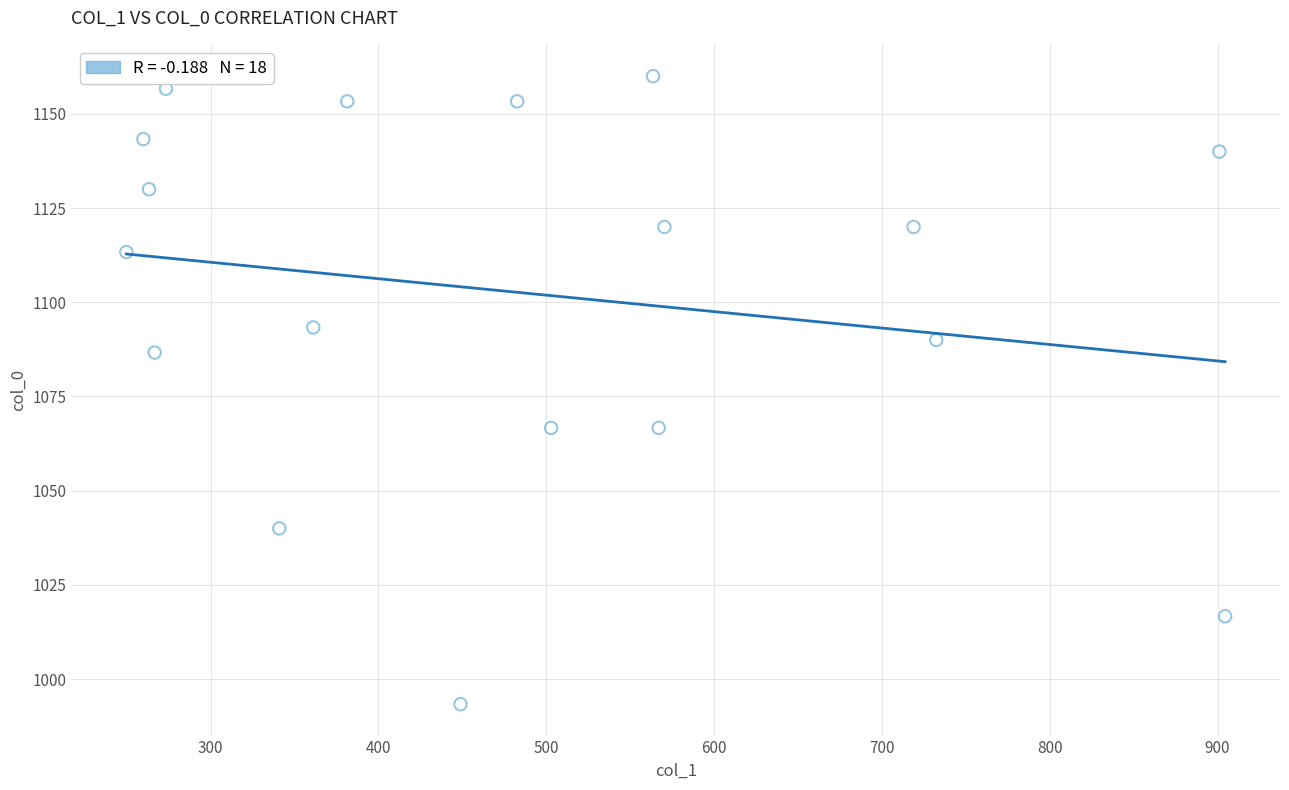

What is the range of X values (max minus min)?

654.8